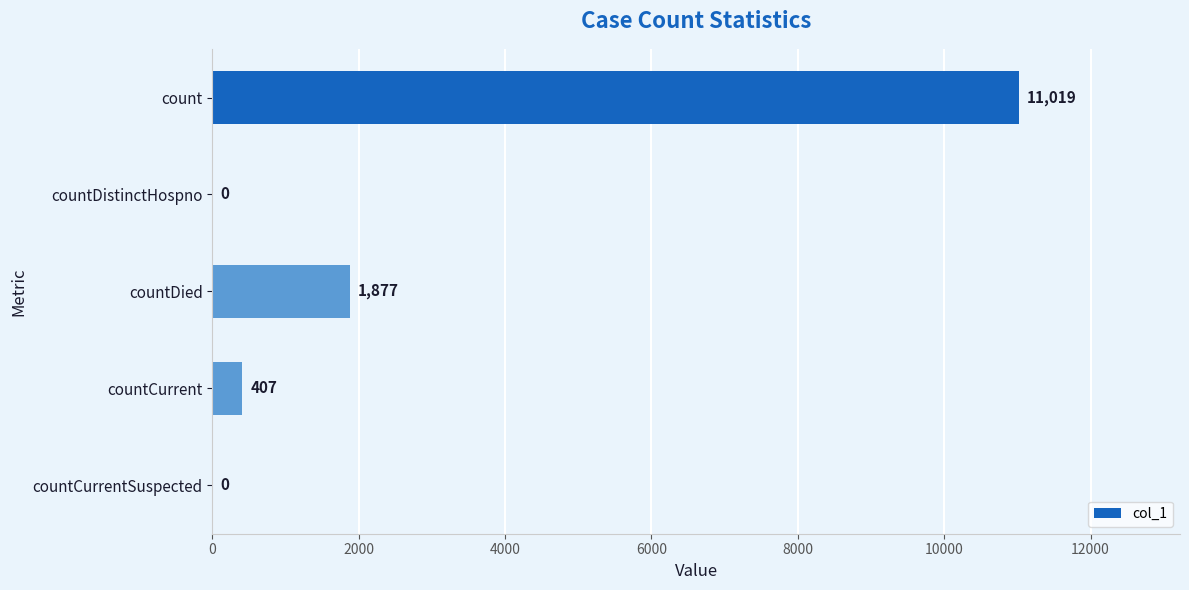

Are the bars horizontal?

Yes